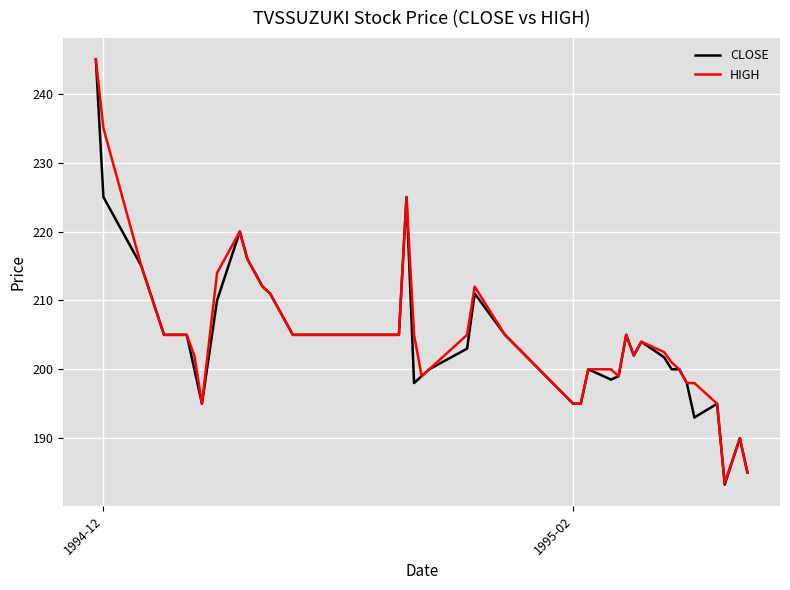

Which series has the largest range (max minus min)?

CLOSE